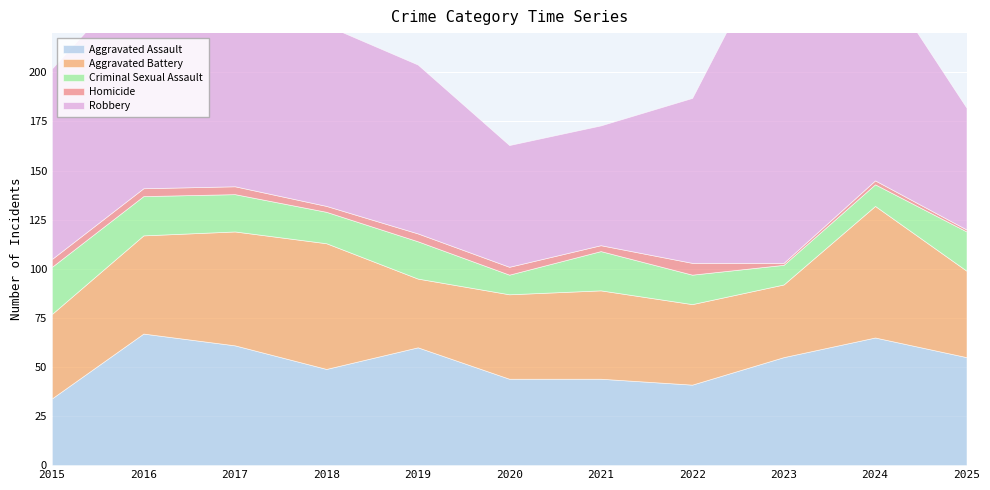

True or false: Homicide and Robbery cross at least once.

False